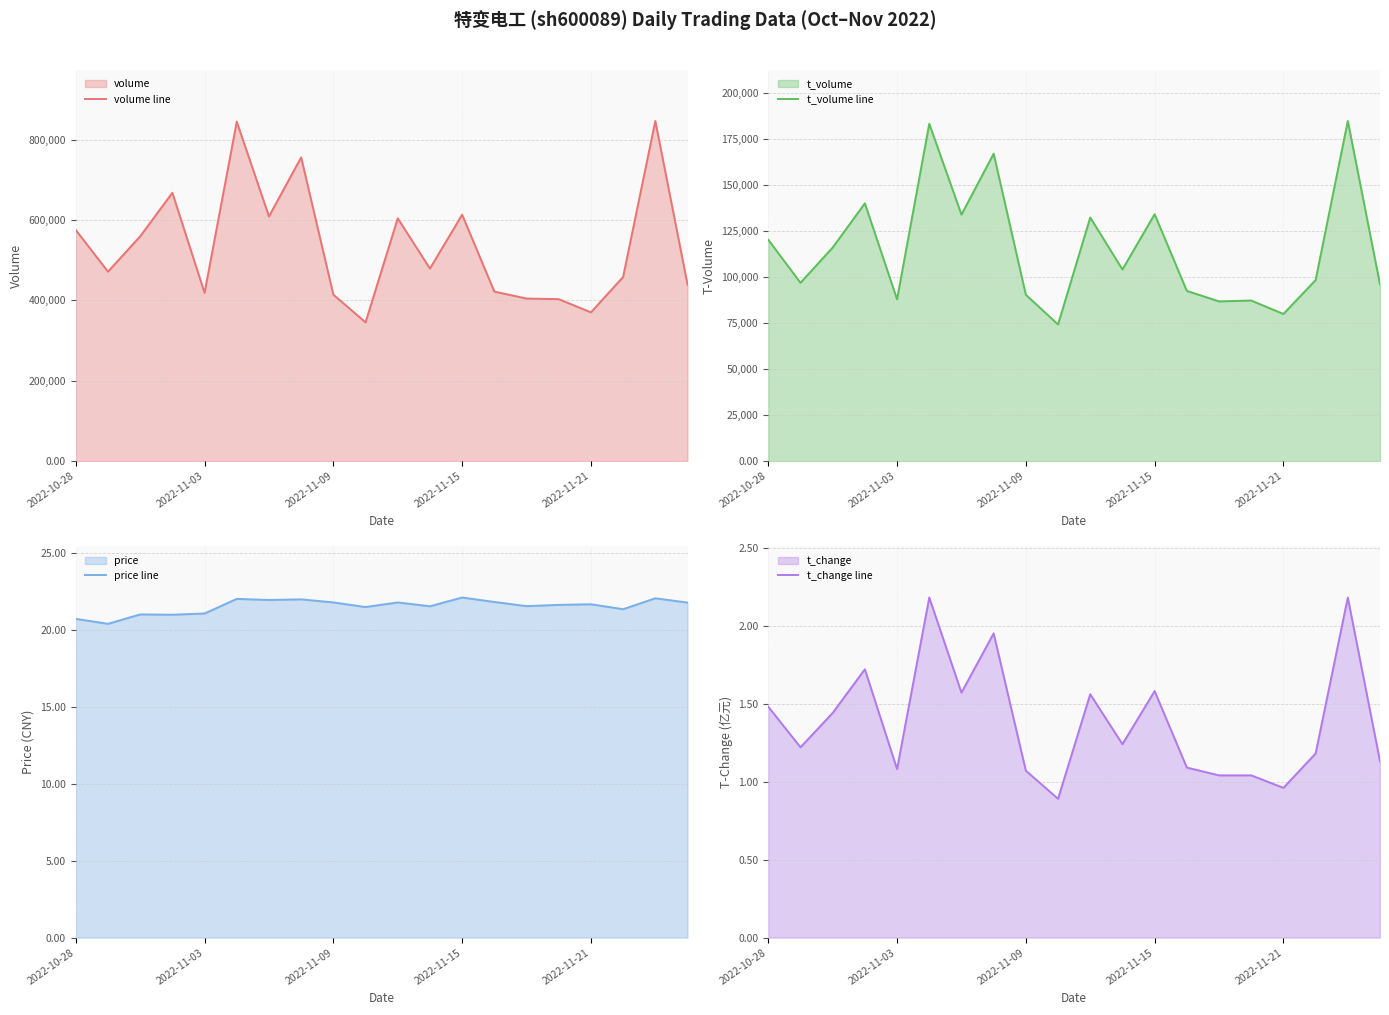

The value of price line at 13 is 36.9. True or false?

False